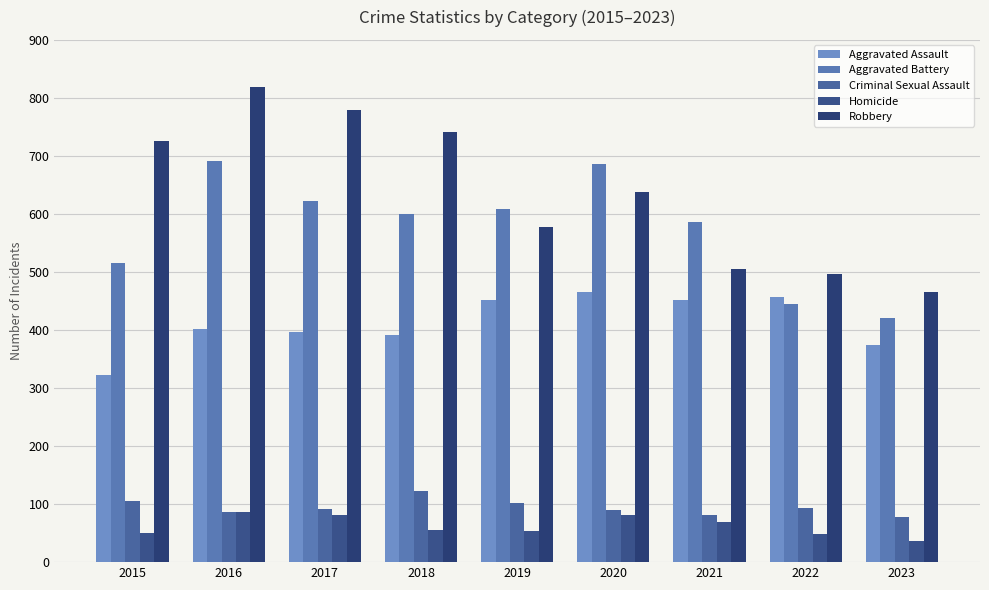

What is the maximum value shown in the chart?

819